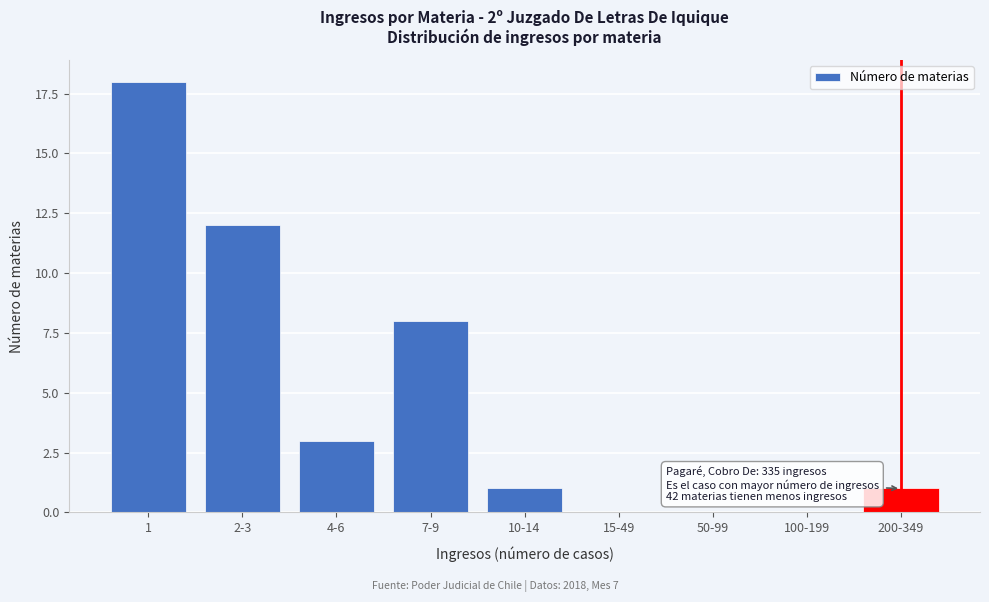

Reading left to right, list all the values displayed in this chart.

1=18	2-3=12	4-6=3	7-9=8	10-14=1	15-49=0	50-99=0	100-199=0	200-349=1